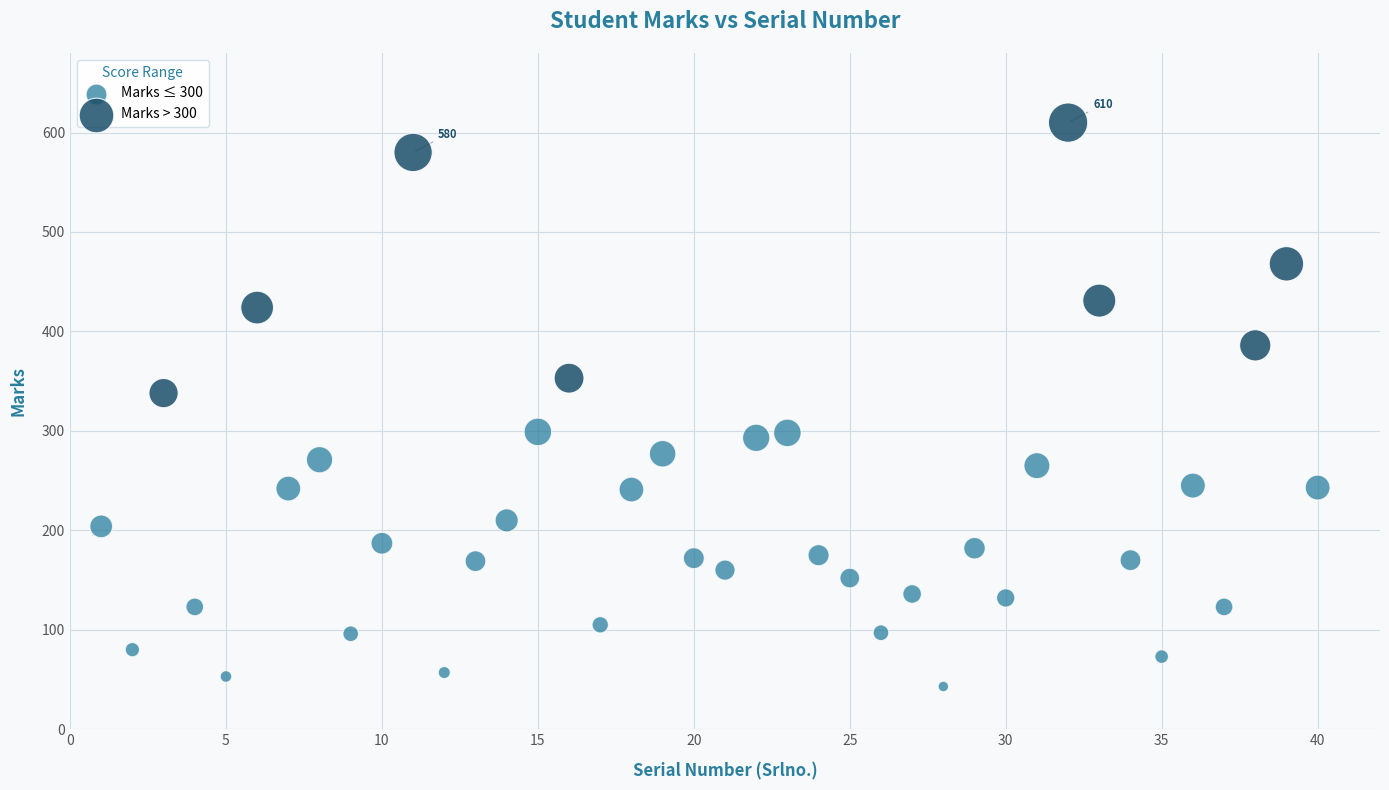

Which series reaches the minimum Y coordinate?

Marks ≤ 300